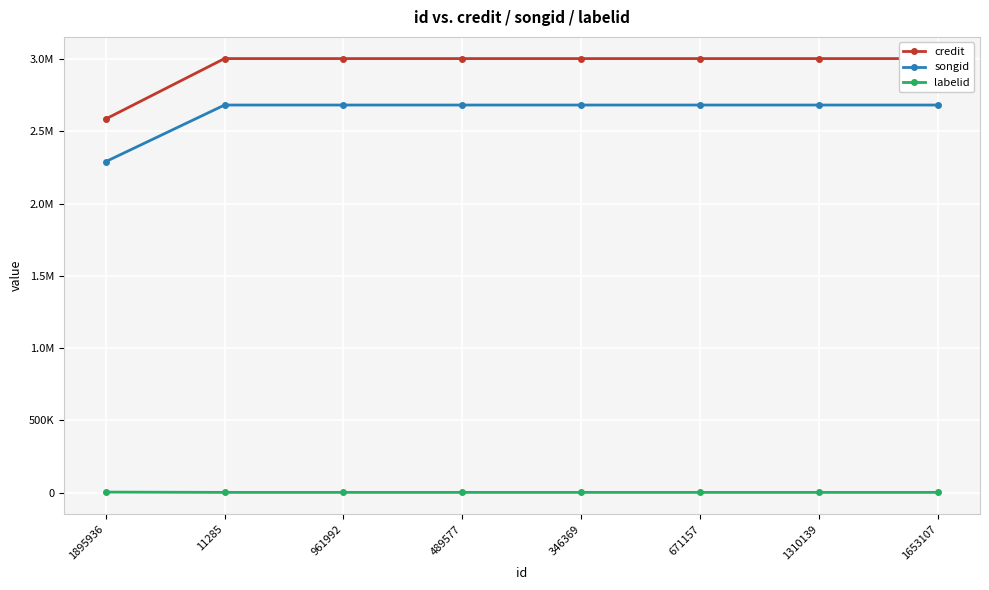

What is the minimum value for songid?

2289372